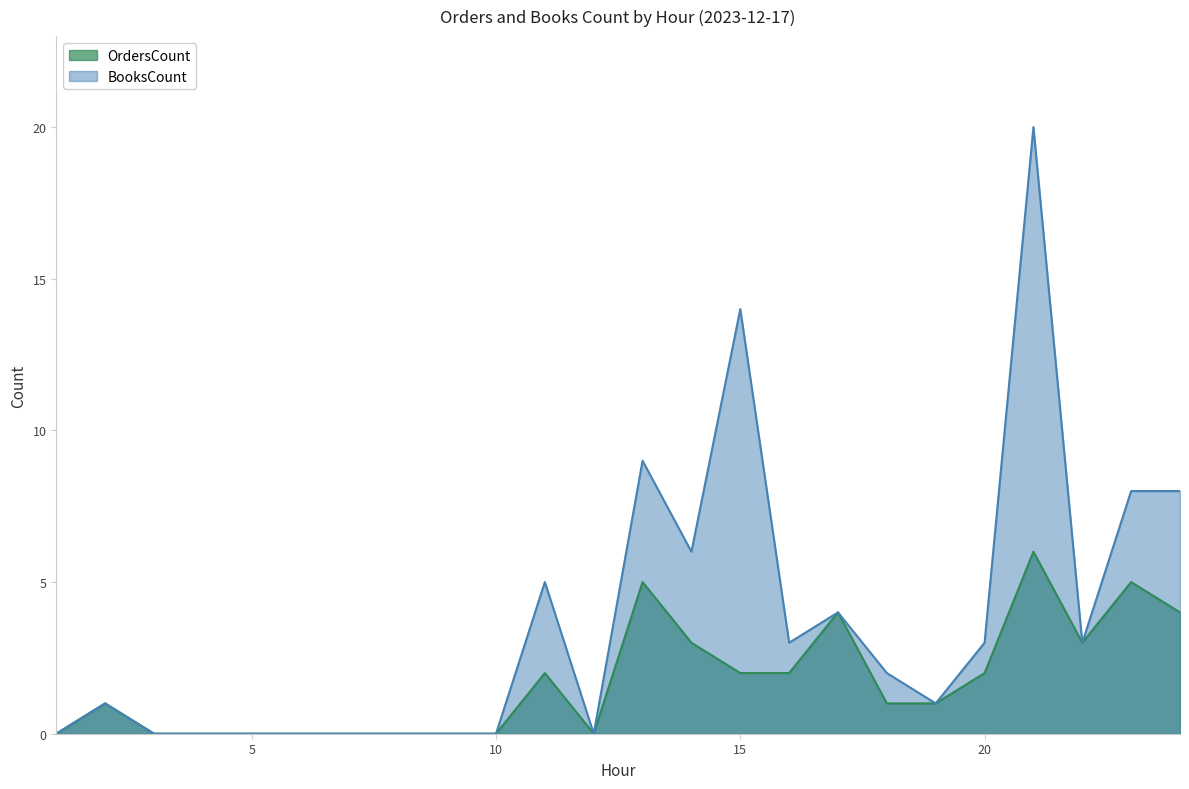

Where does the BooksCount series first go above 2?

11